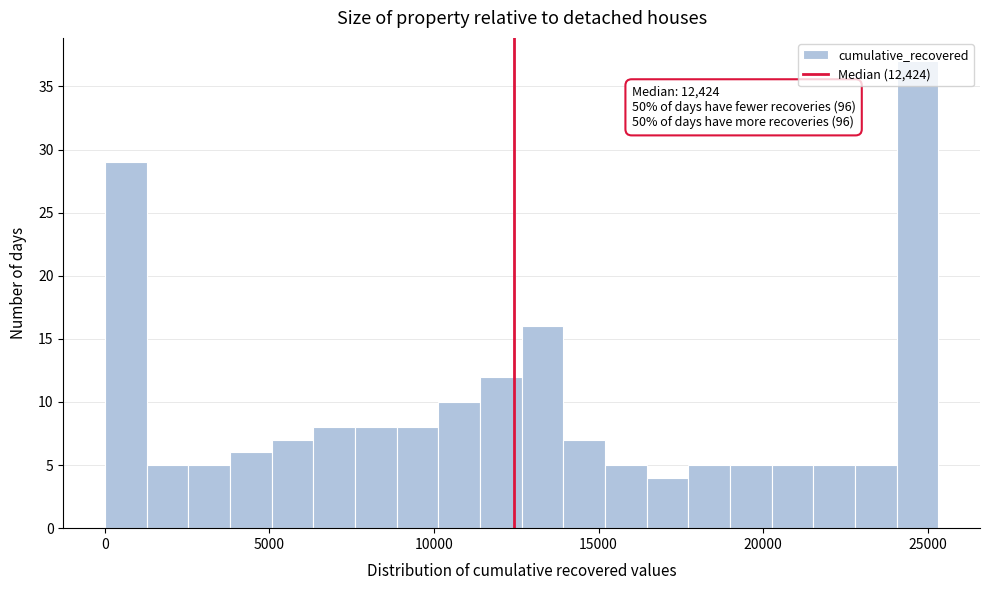

Read against the x-axis, roughly where is the centre of the tallest bar?

24500